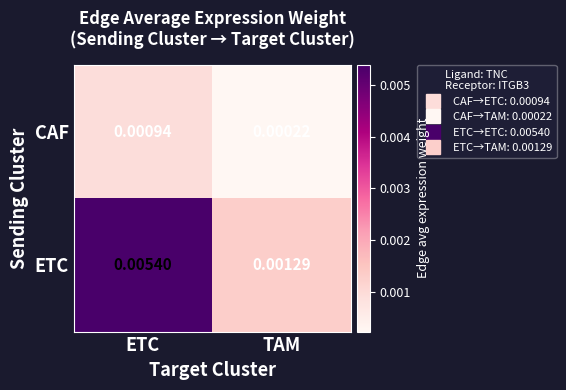

Which label corresponds to the largest value in the chart?

ETC